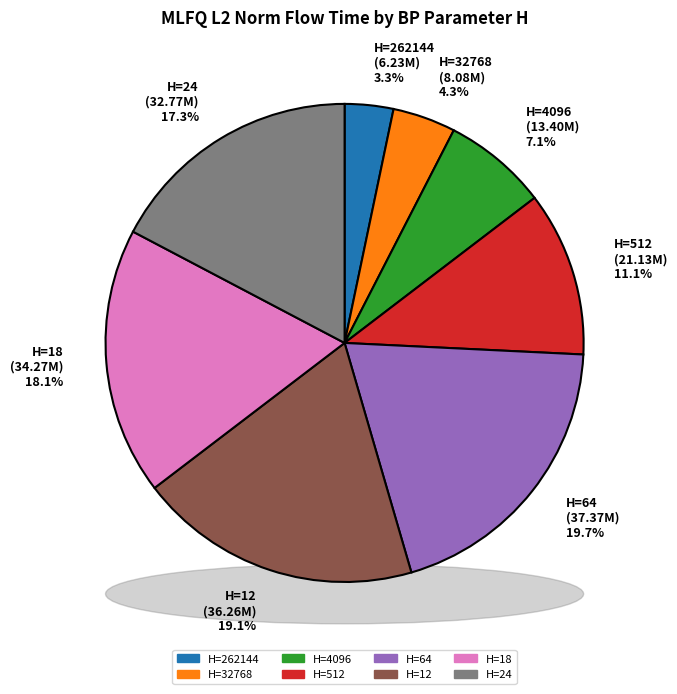

To the nearest percent, what is the difference between the 64 and 24 slice percentages?

2%